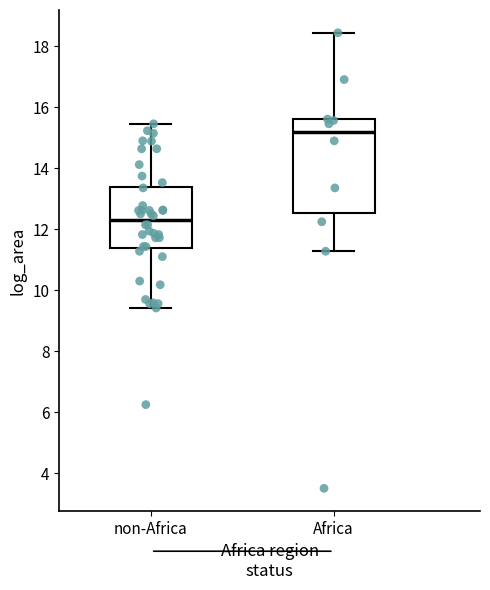

Reading left to right, read every box against the y-axis: the position of its median line, the range the box covers, and the ends of its whiskers. The values are not printed on the chart, so give them approximately, as read against the axis.

non-Africa: median 12.2, box 11.4 to 13.4, whiskers 9.4 to 15.4
Africa: median 15.2, box 12.6 to 15.6, whiskers 11.2 to 18.4